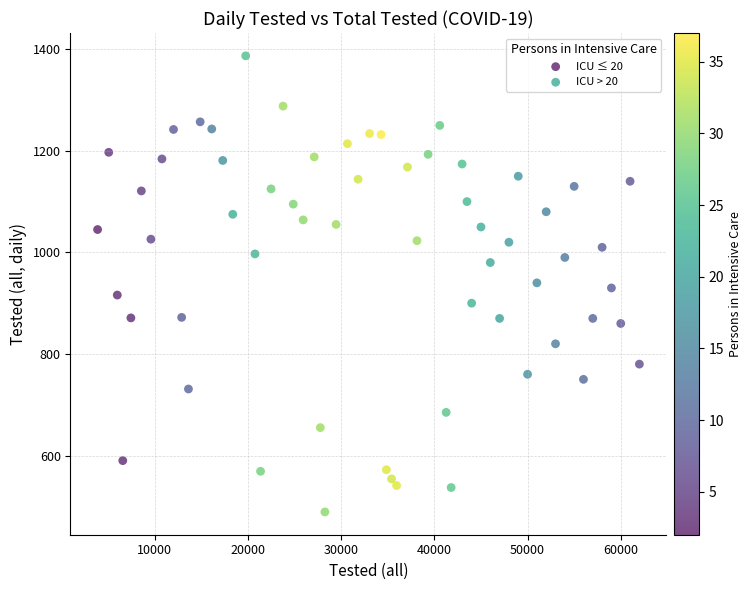

Which series has the largest Y range (max minus min)?

ICU > 20